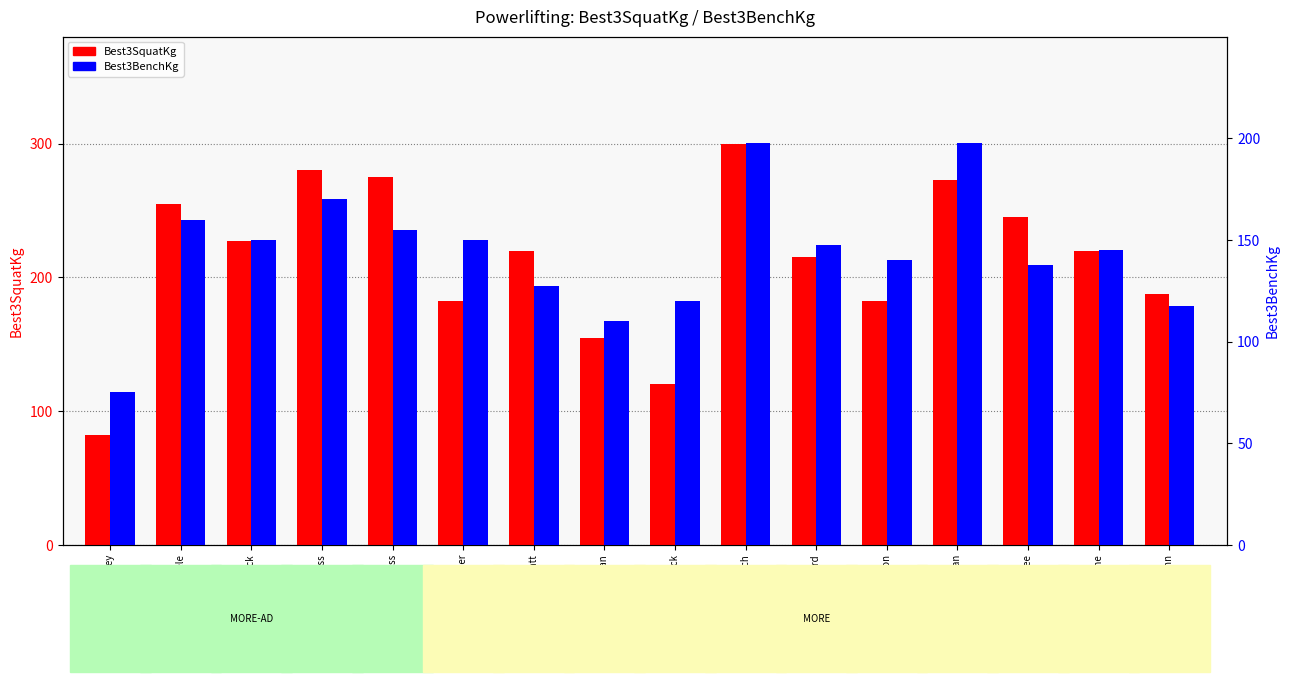

Which series has the largest total across all categories?

Best3SquatKg